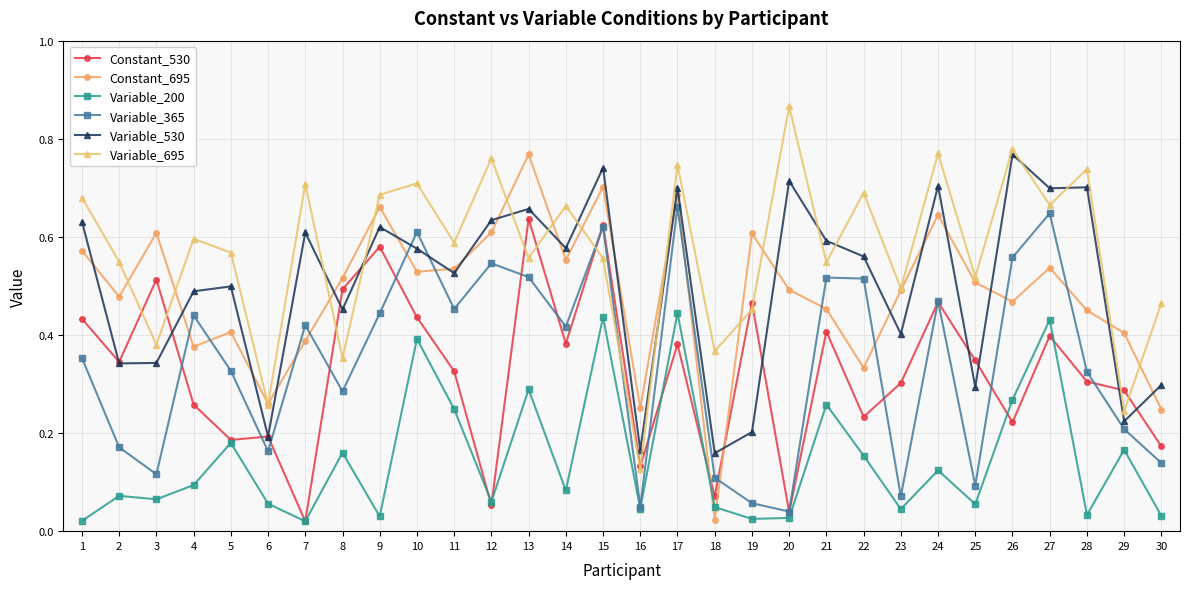

How many times do Constant_695 and Variable_365 cross each other?

12